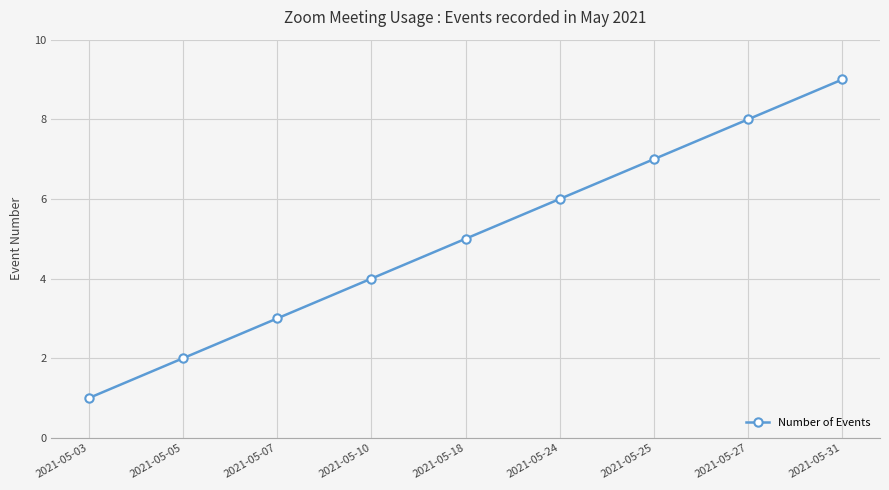

Which label corresponds to the smallest value in the chart?

2021-05-03